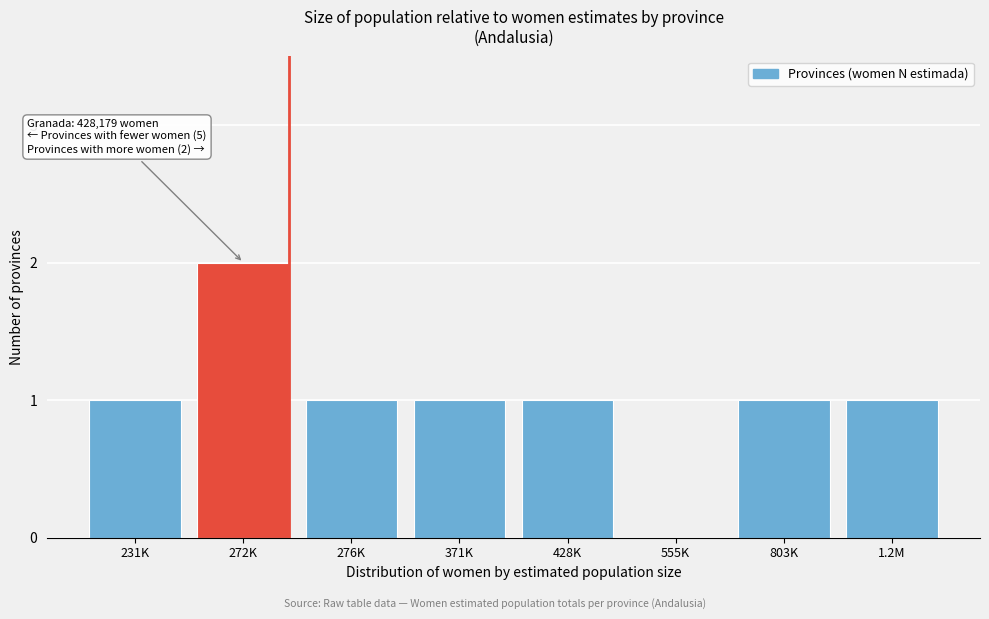

Reading right to left, list all the values displayed in this chart.

1.2M=1	803K=1	555K=0	428K=1	371K=1	276K=1	272K=2	231K=1